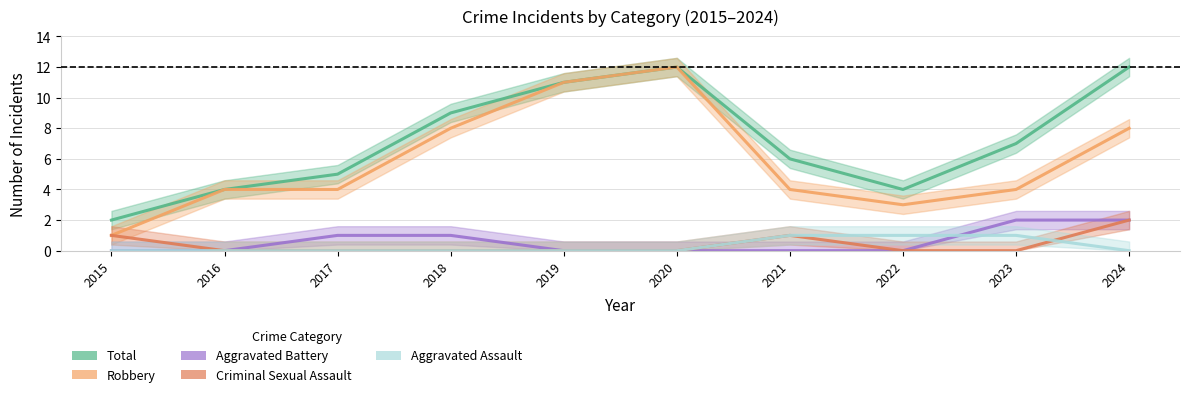

How many lines are shown in the chart?

5